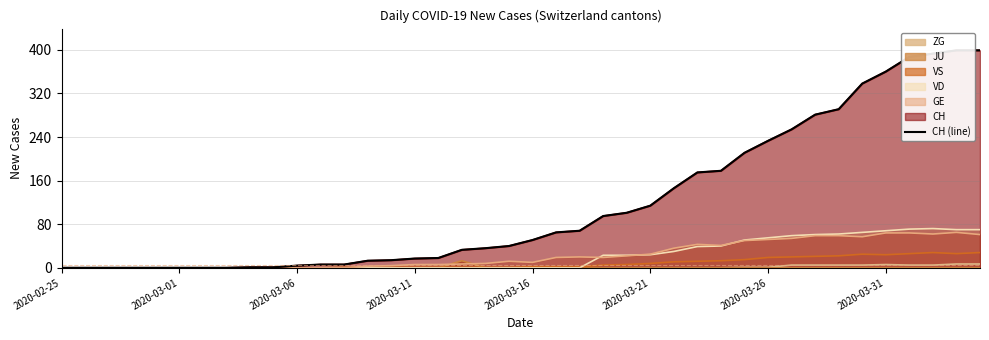

What is the highest value of the JU series?

13